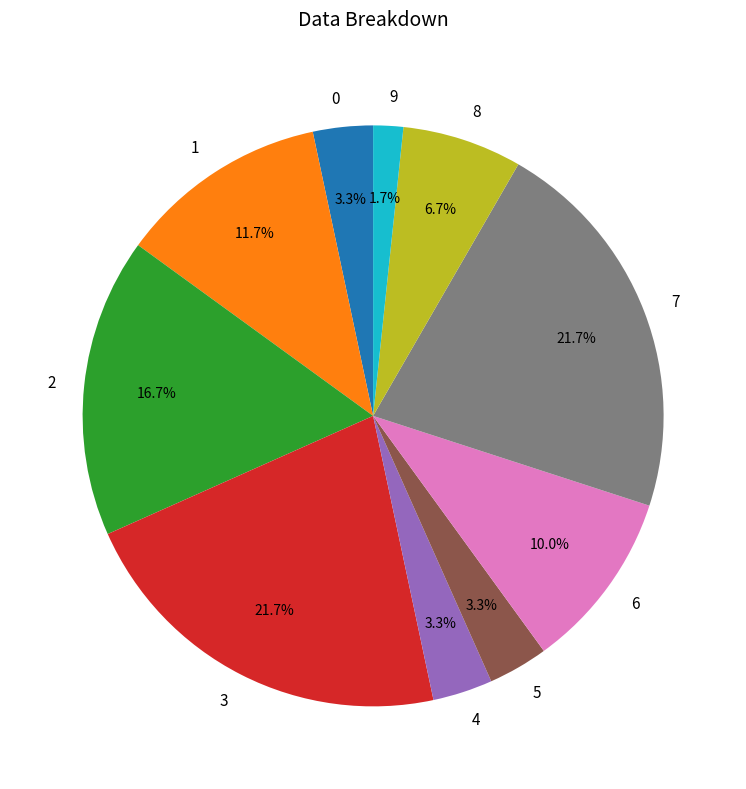

Is it true that 4 is 3% of the pie?

True